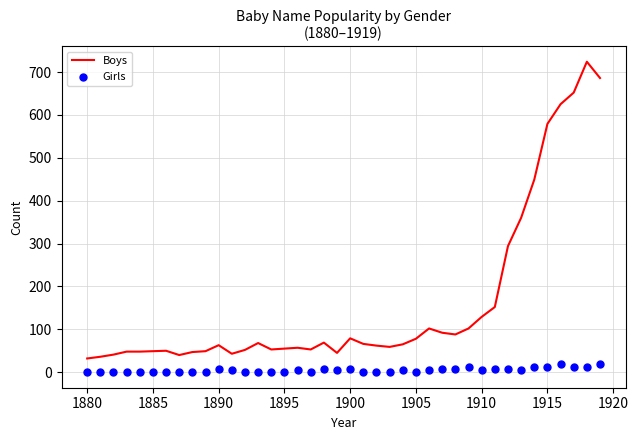

At how many categories does at least one series exceed 355?

7